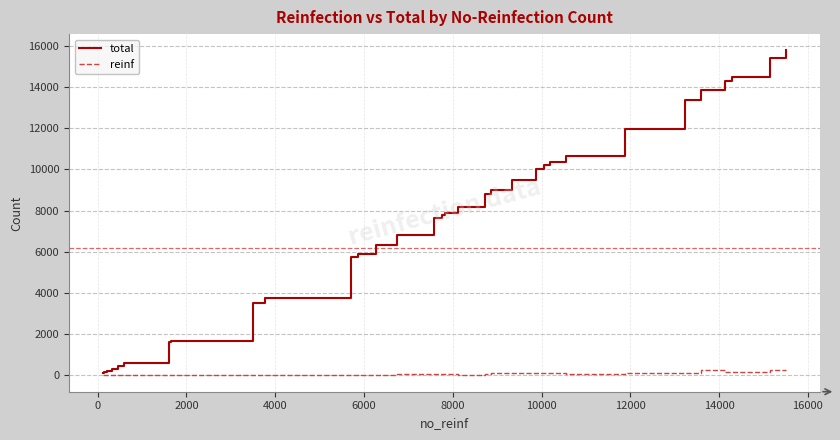

Which series has the widest spread of values?

total